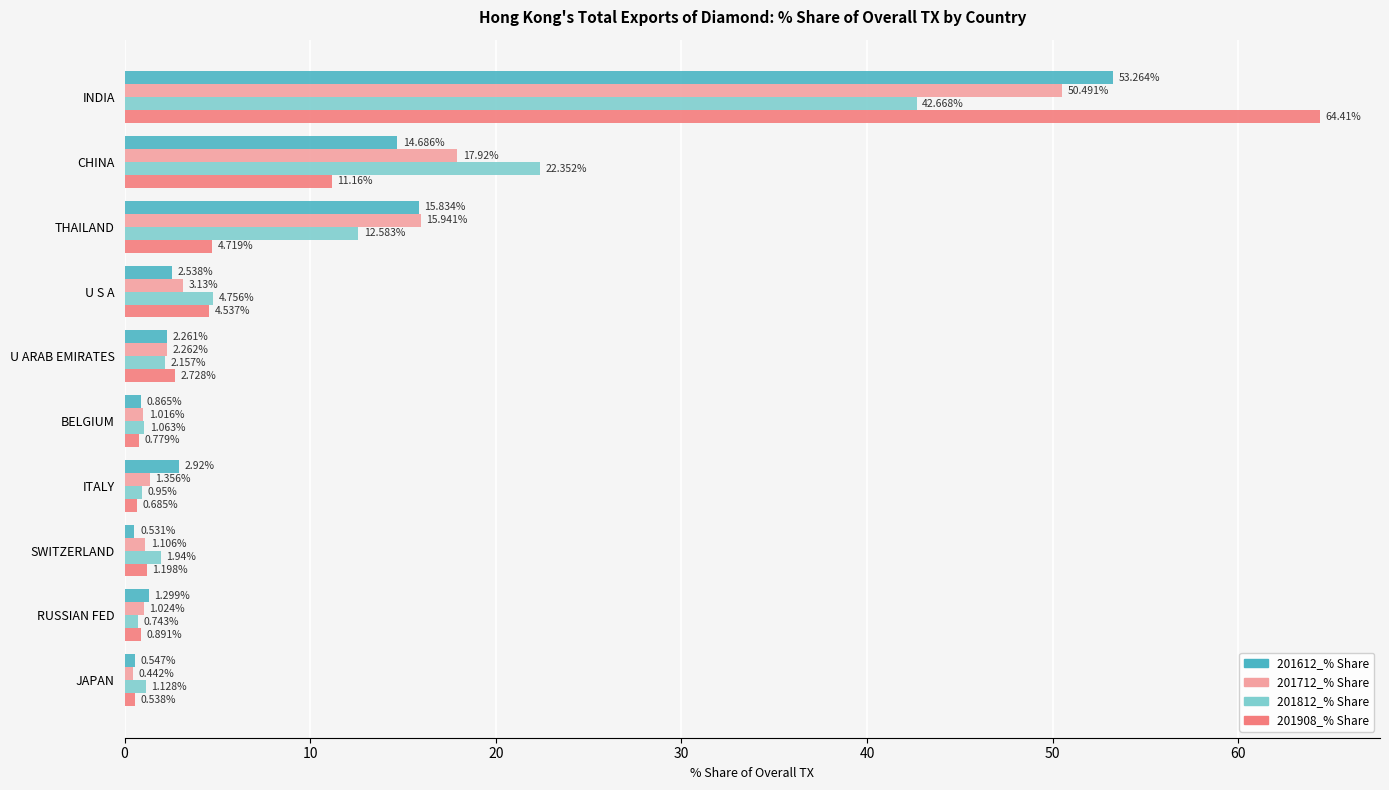

How many data points in 201908_% Share are less than 2?

5